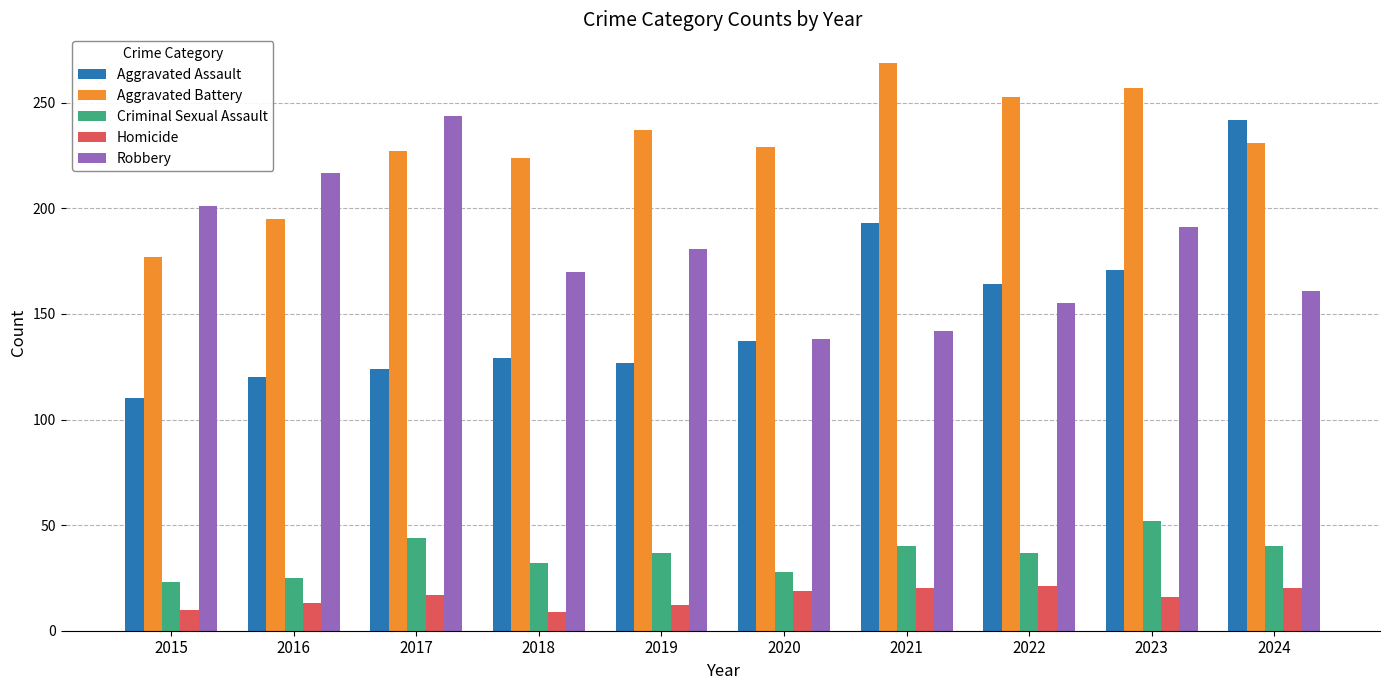

Are the bars horizontal?

No